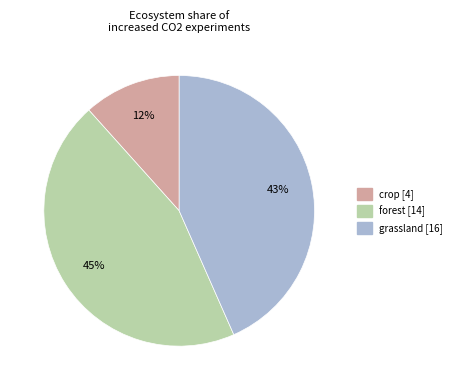

Approximately how many times larger is the value at crop compared to grassland?

0.3